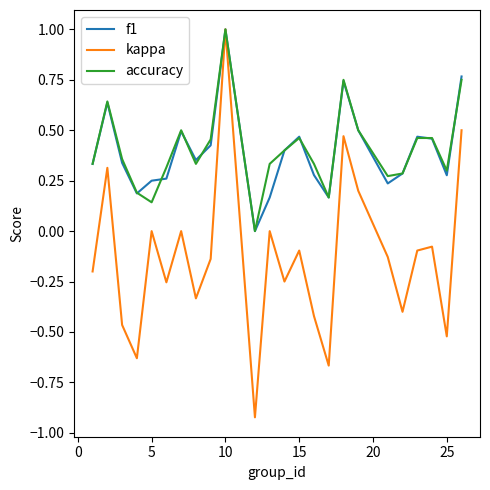

How many values in accuracy are above zero?

23